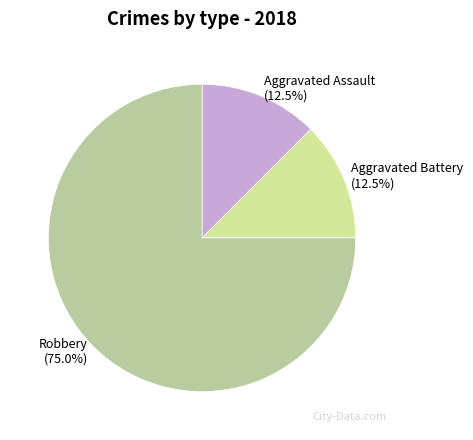

Which has a higher value, Robbery (75.0%) or Aggravated Assault (12.5%)?

Robbery (75.0%)